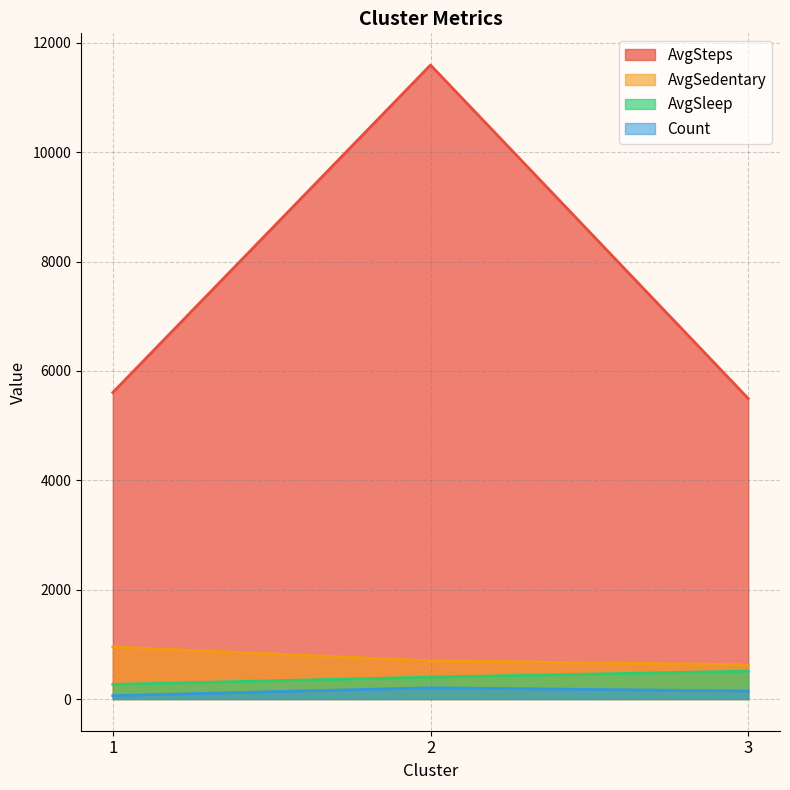

At which label does Count reach its peak?

2